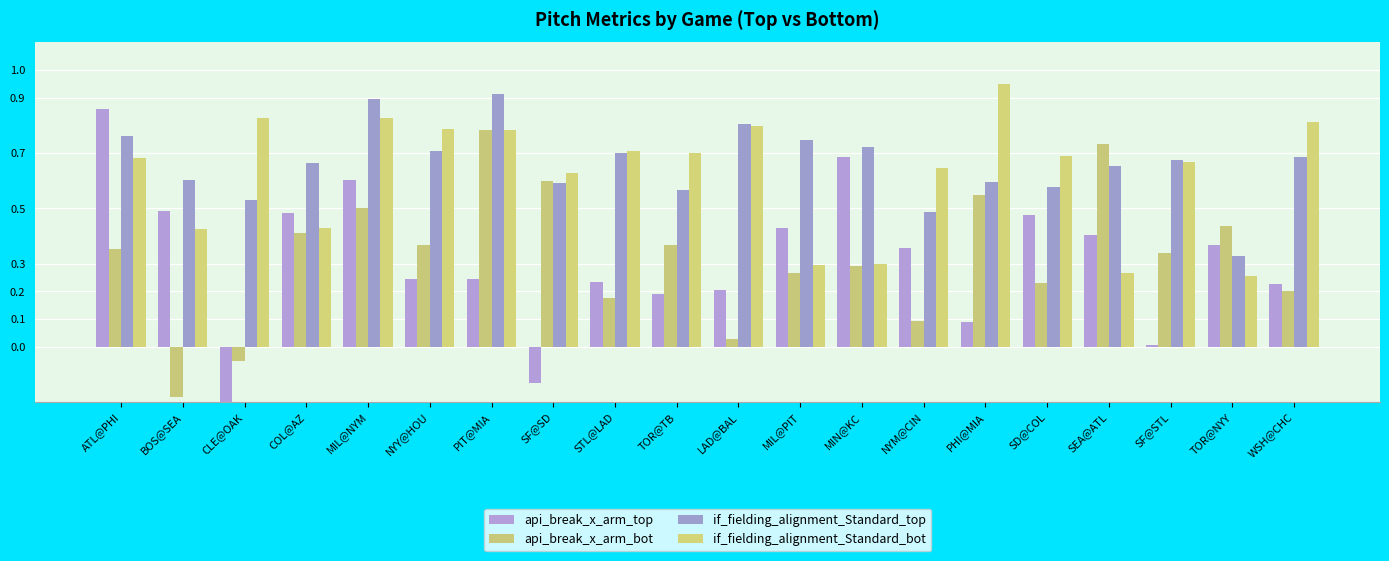

How many values in api_break_x_arm_top are below zero?

2